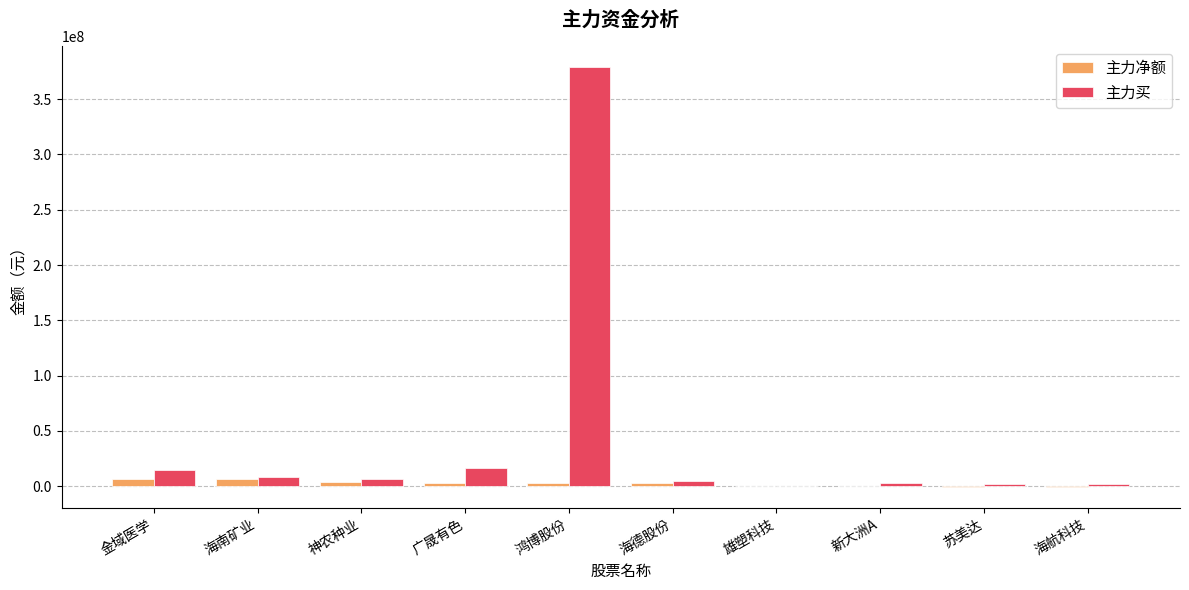

How many groups of bars are there?

10